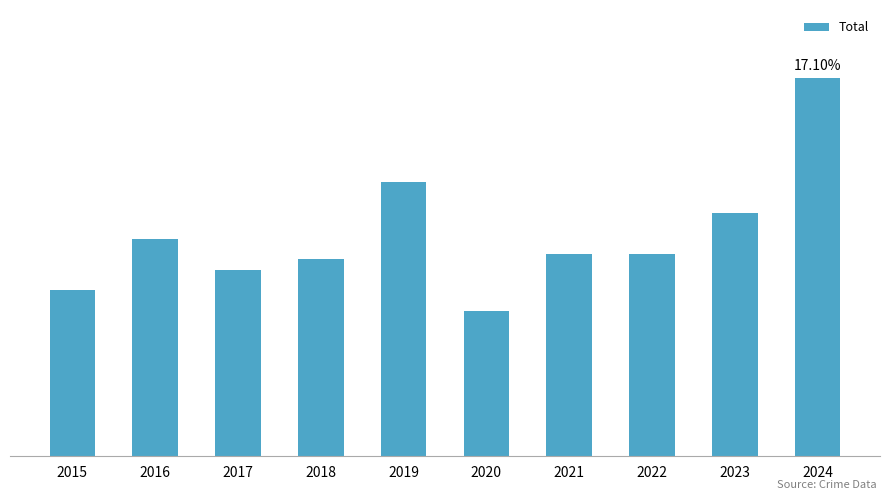

Rank the categories by value from lowest to highest.

2020, 2015, 2017, 2018, 2021, 2022, 2016, 2023, 2019, 2024